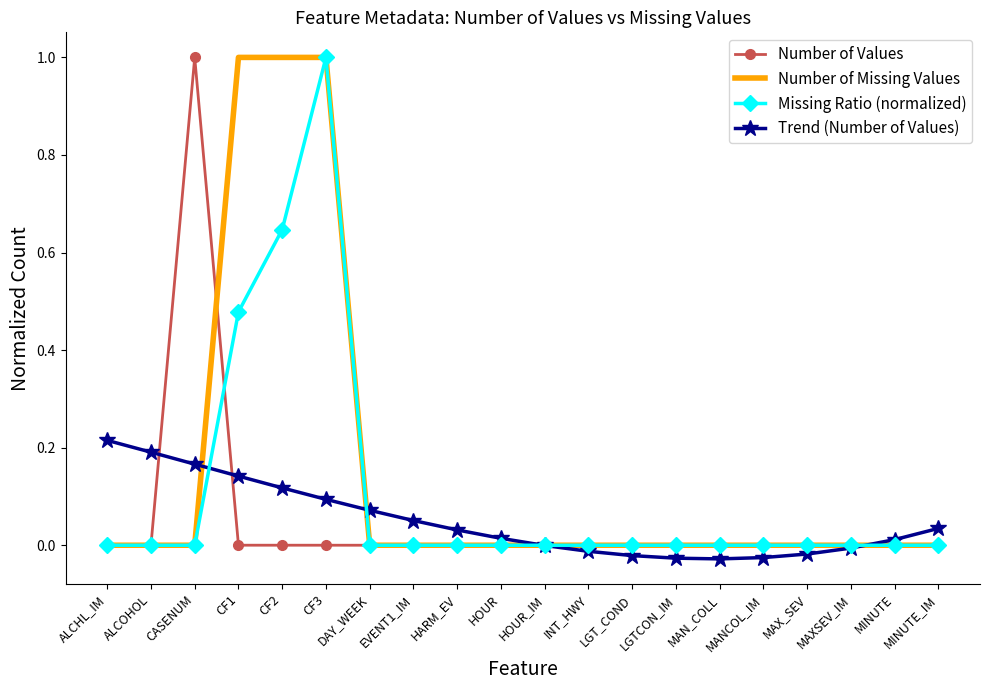

Between CASENUM and MINUTE, which series saw the biggest shift?

Number of Values